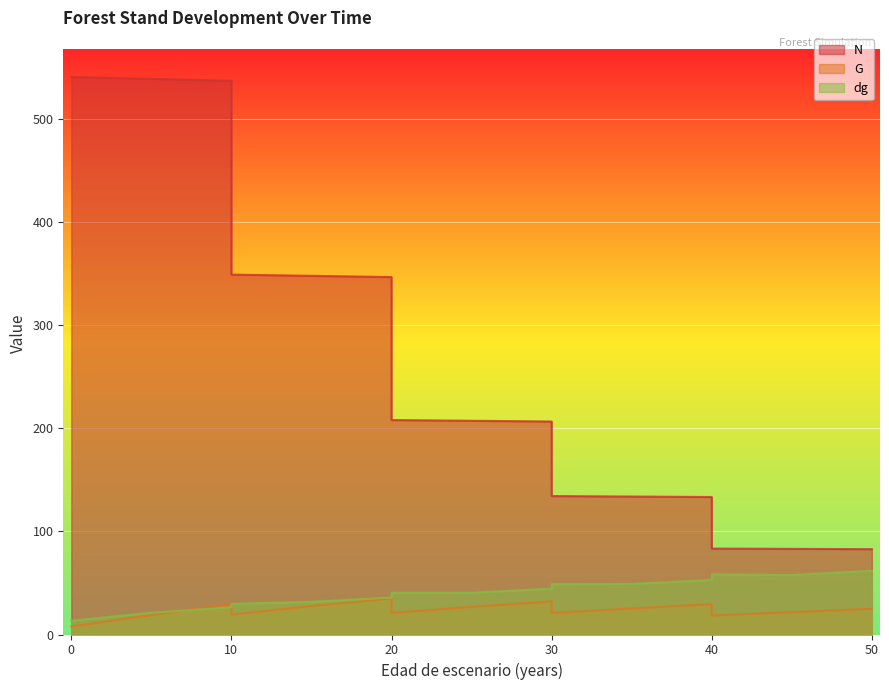

True or false: dg has a value of 26.5 at 10.

True